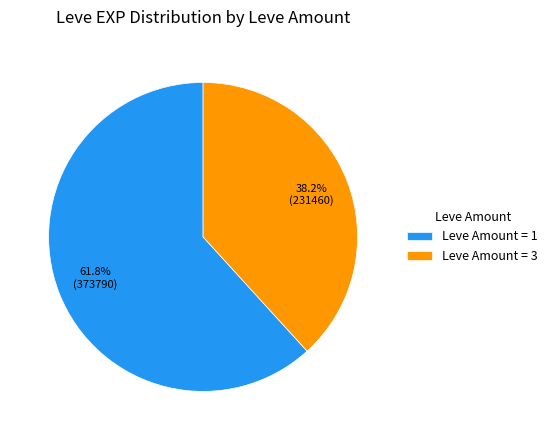

What is the majority slice?

Leve Amount = 1